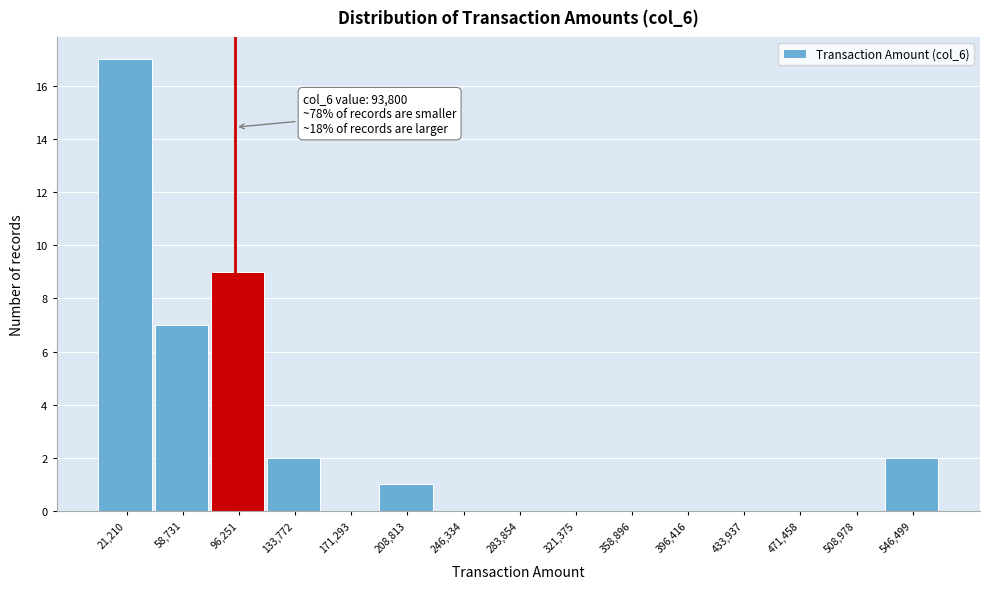

Which range on the x-axis has the tallest bar?

0 to 40000